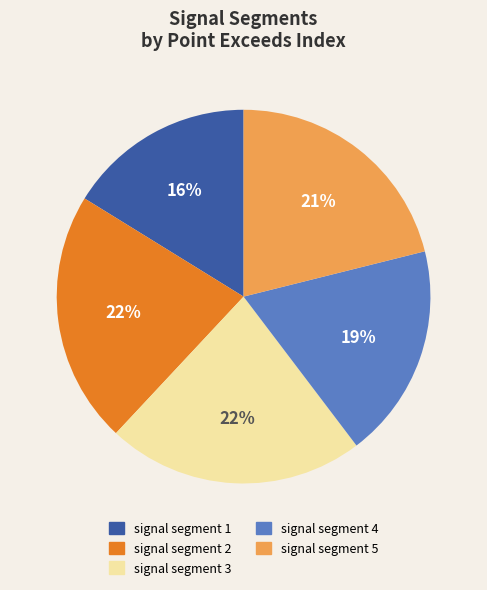

Do signal segment 2 and signal segment 5 together represent more than half of the pie?

No